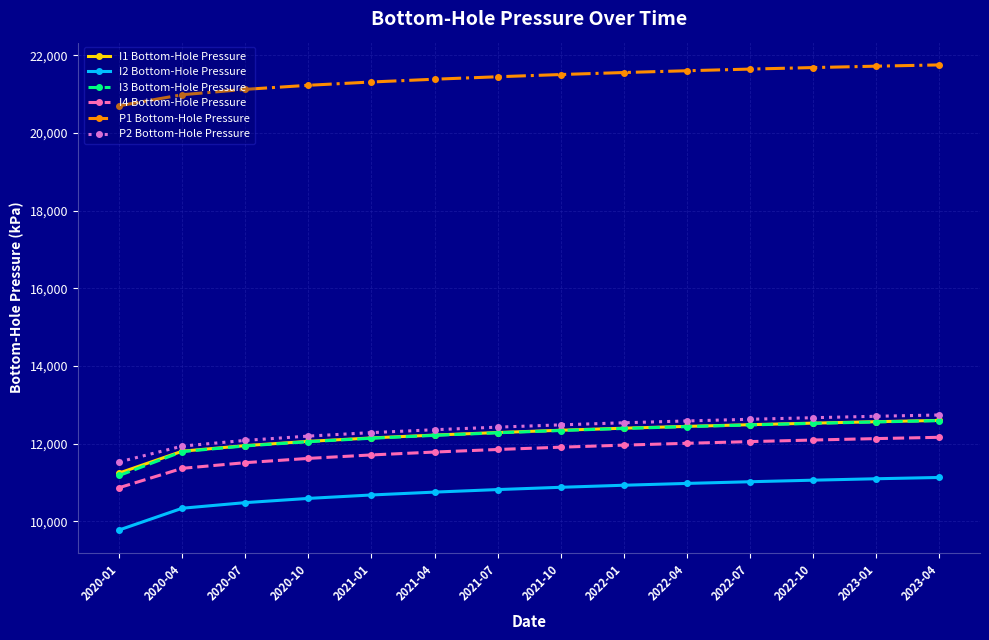

What value does the P1 Bottom-Hole Pressure series have at 2021-01?

21314.4